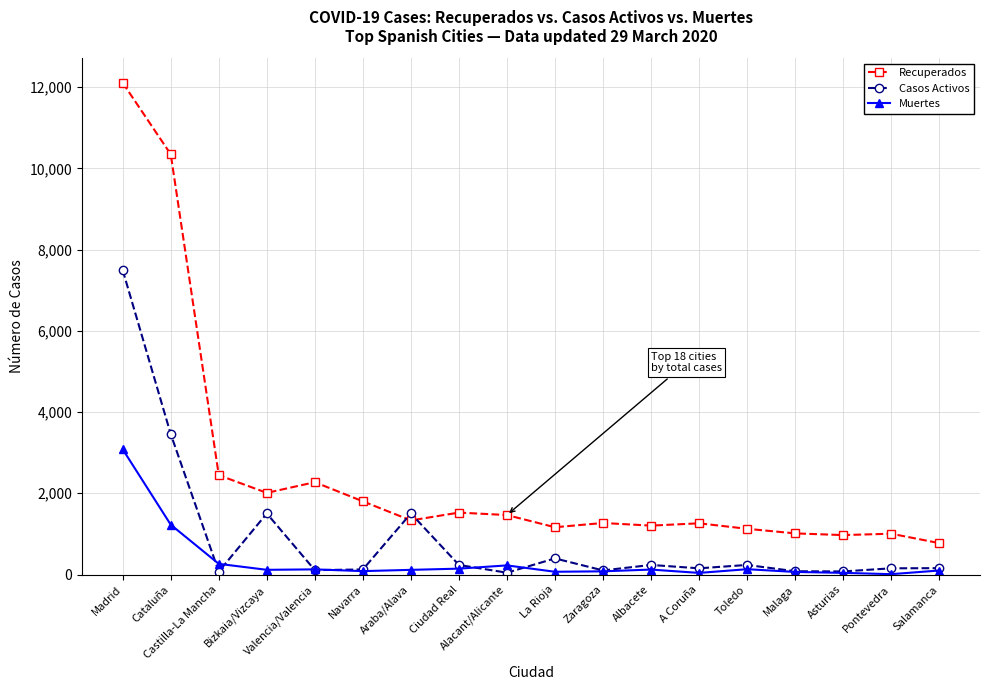

Which series has the largest range (max minus min)?

Recuperados